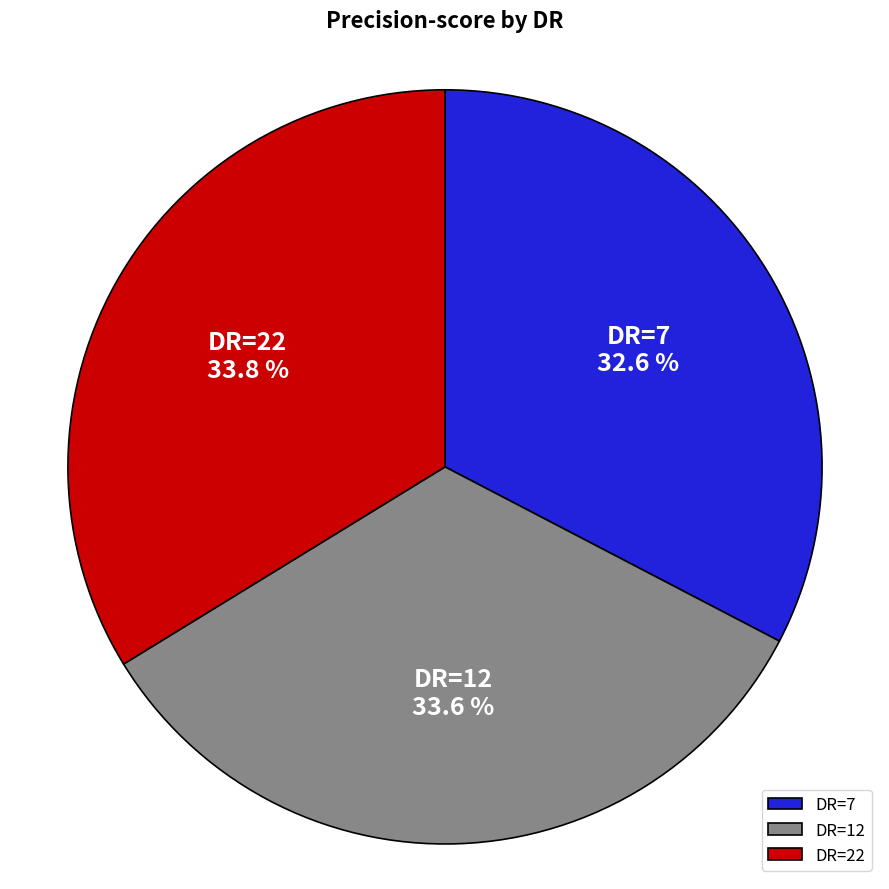

Is there a majority slice in this chart?

No